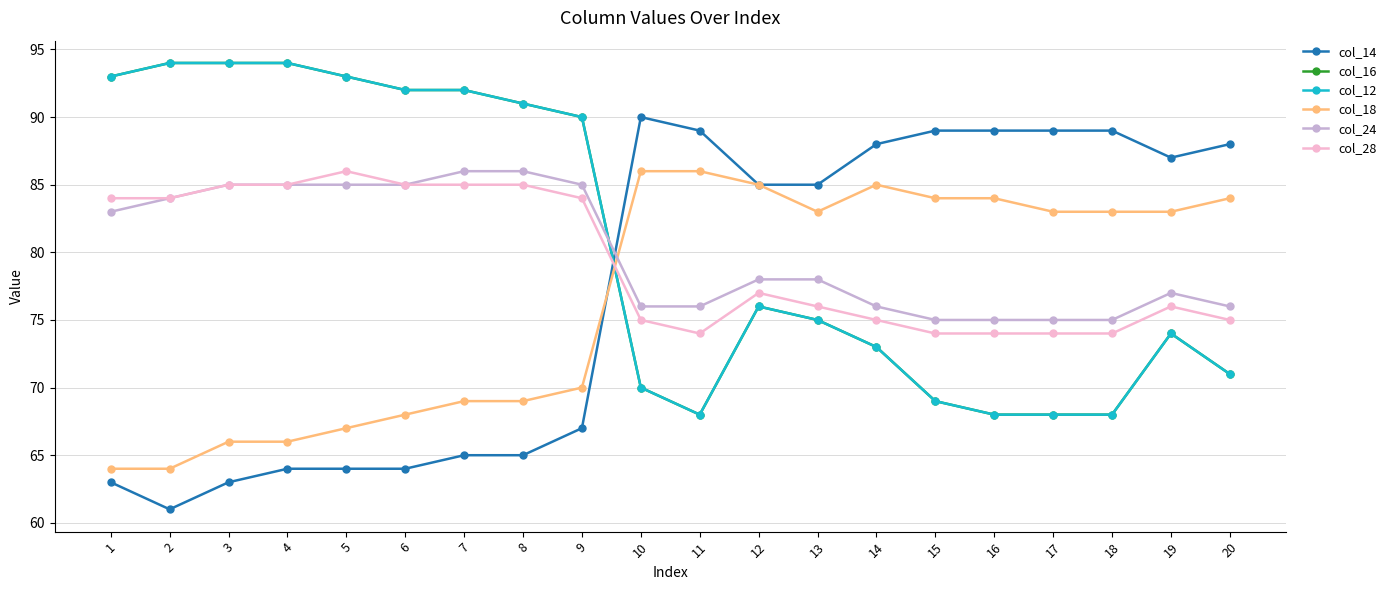

After their last crossing, which series has the higher values: col_24 or col_14?

col_14